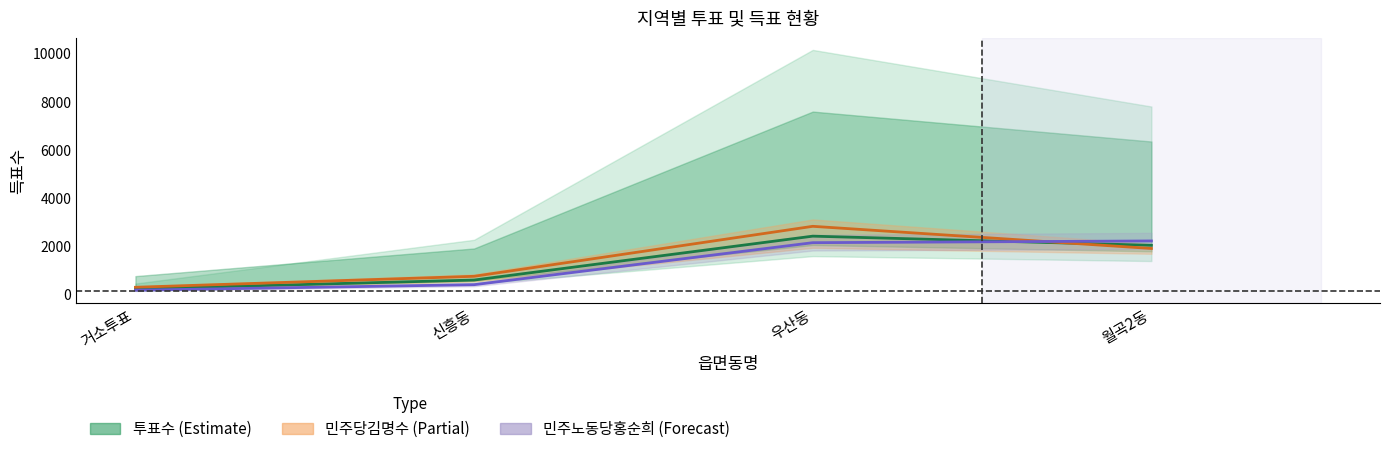

Between 거소투표 and 월곡2동, which series saw the biggest shift?

민주노동당홍순희